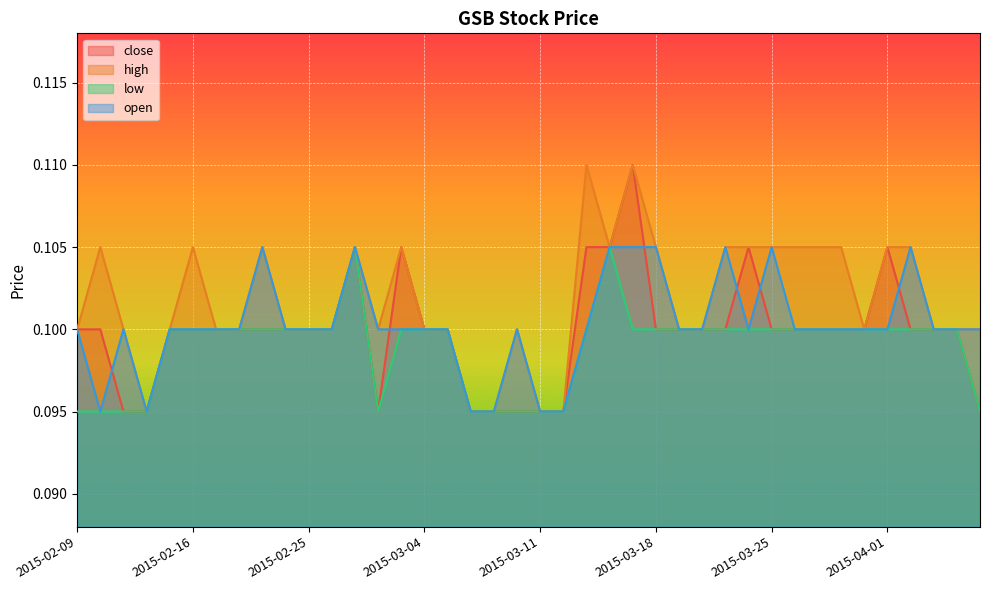

The value of low at 2015-03-20 is 0.0. True or false?

False